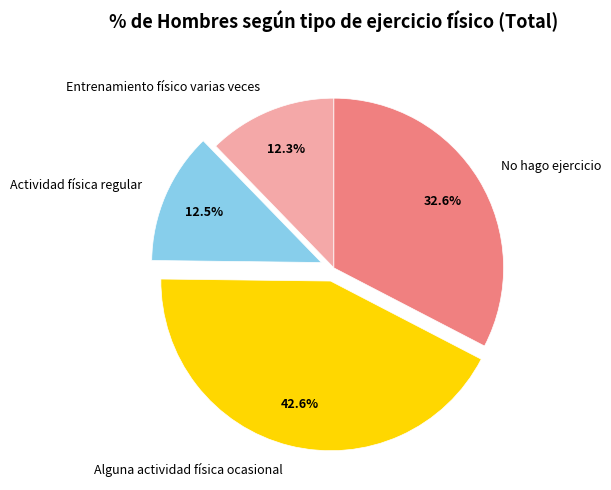

To the nearest percent, what is the difference between the largest and smallest slice percentages?

30%